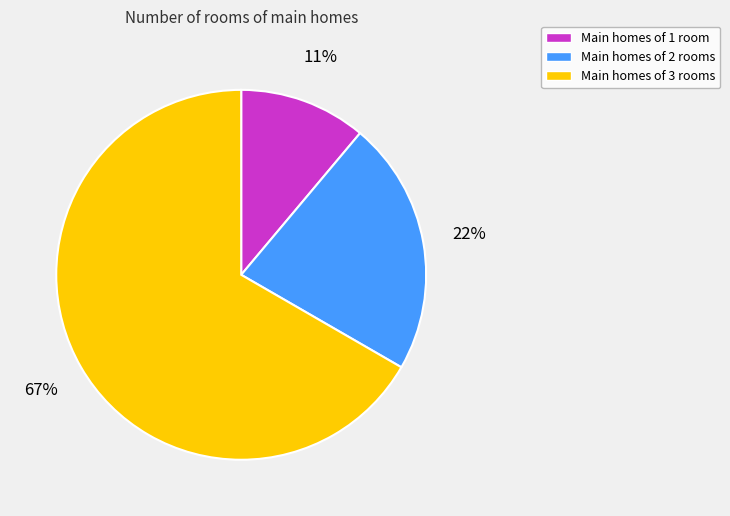

Is there any slice that represents more than half of the pie?

Yes